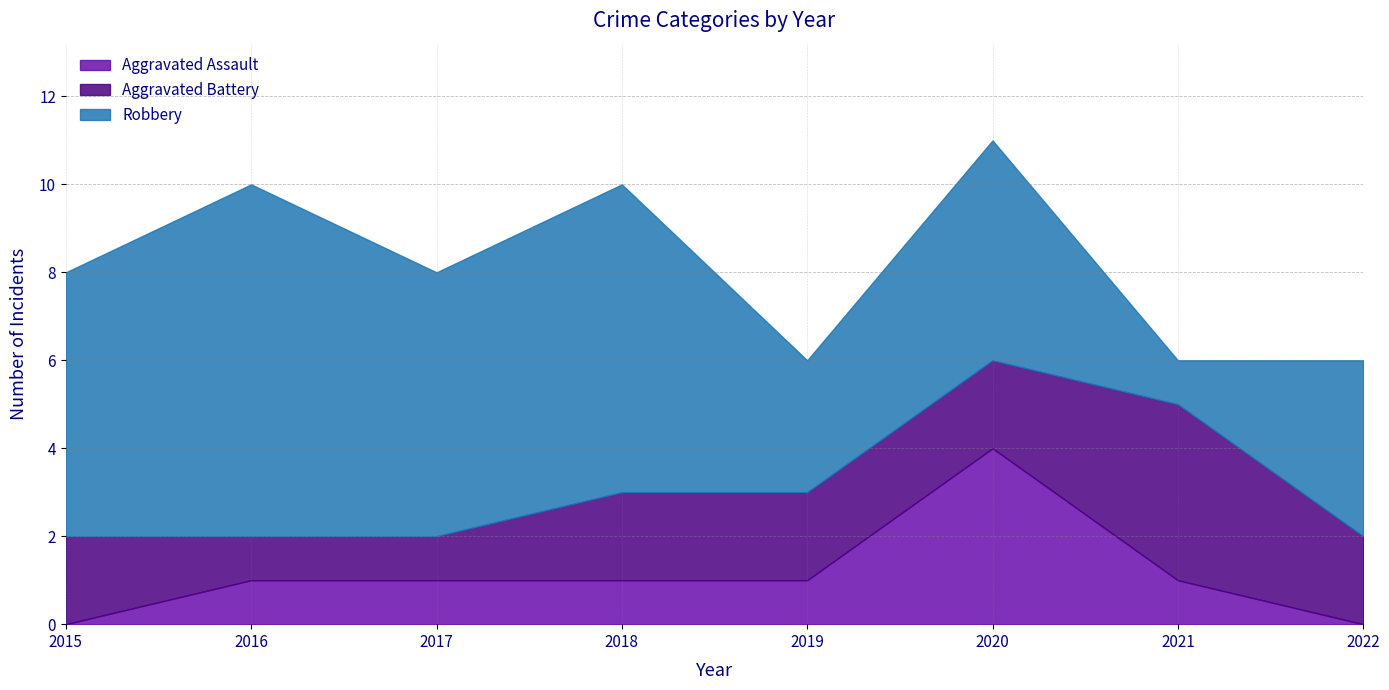

What is the maximum value for Robbery?

8